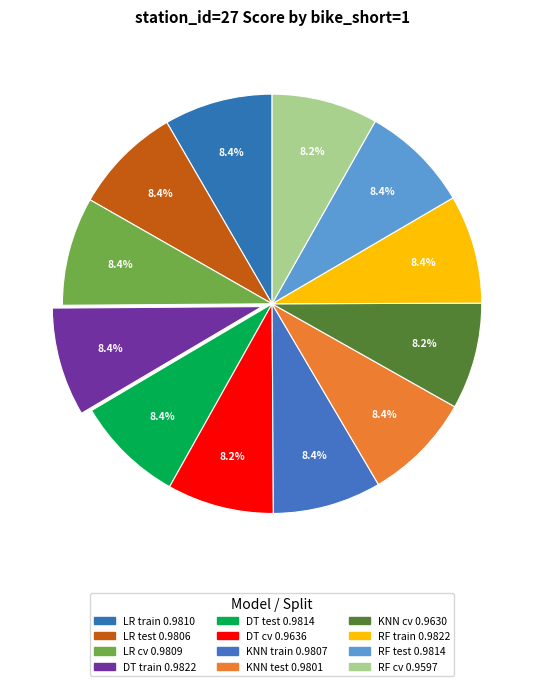

Count the number of slices in the pie.

12